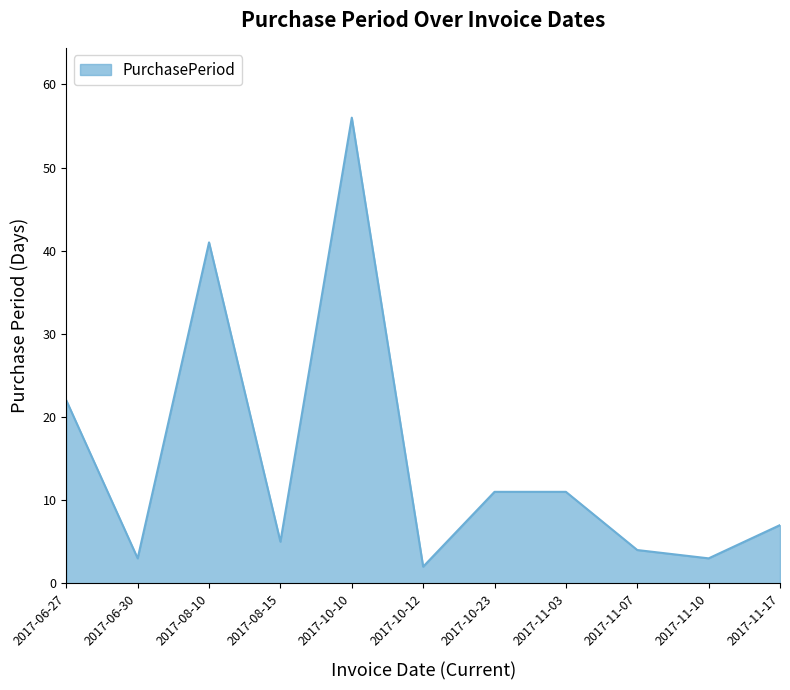

How many lines are shown in the chart?

1